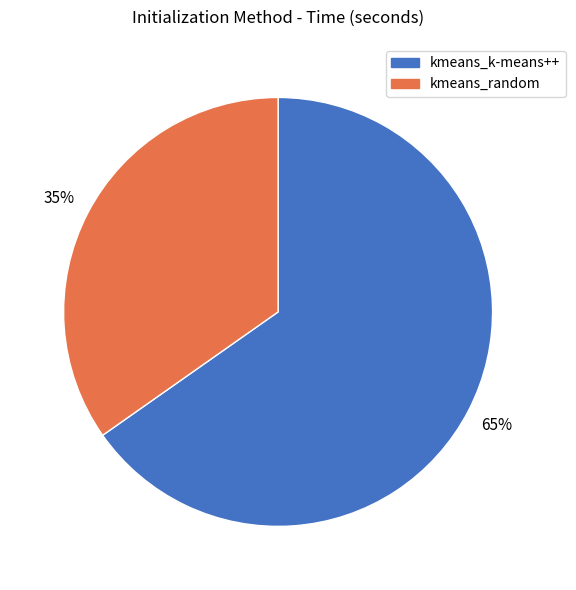

Does any single category account for the majority?

Yes